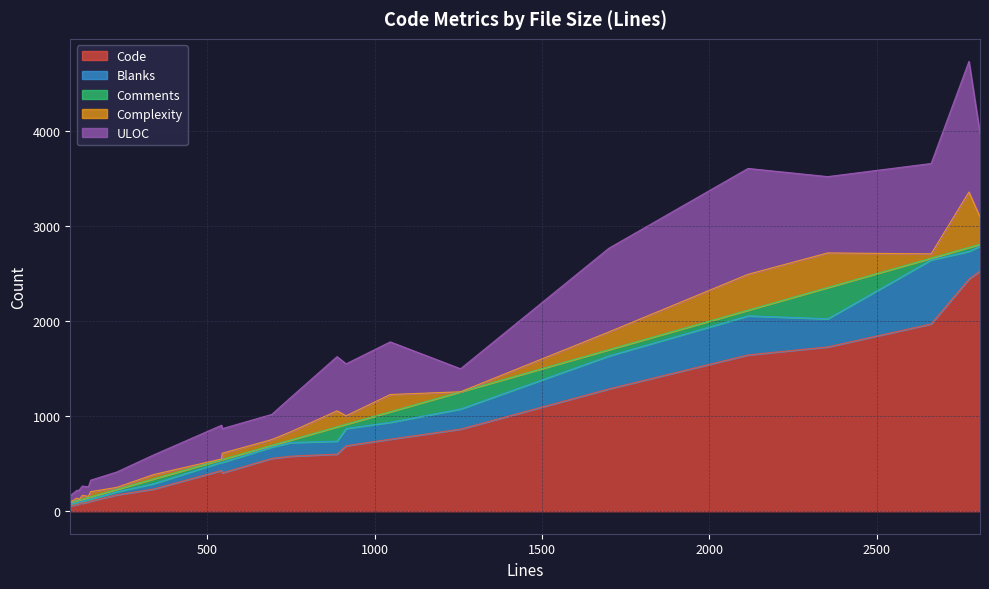

What is the total value across all series at 7?

1627